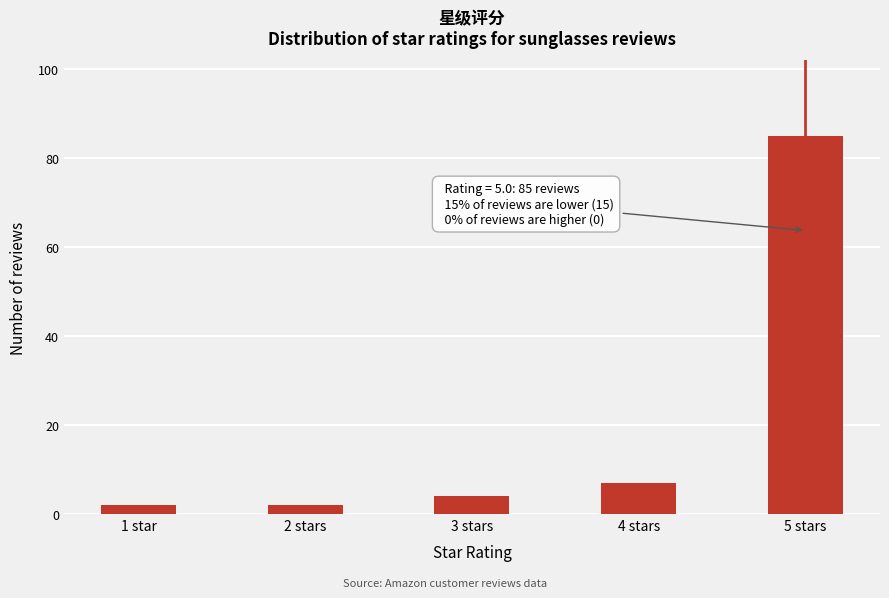

Reading left to right, what are all the values shown in this chart?

1 star=2	2 stars=2	3 stars=4	4 stars=7	5 stars=85